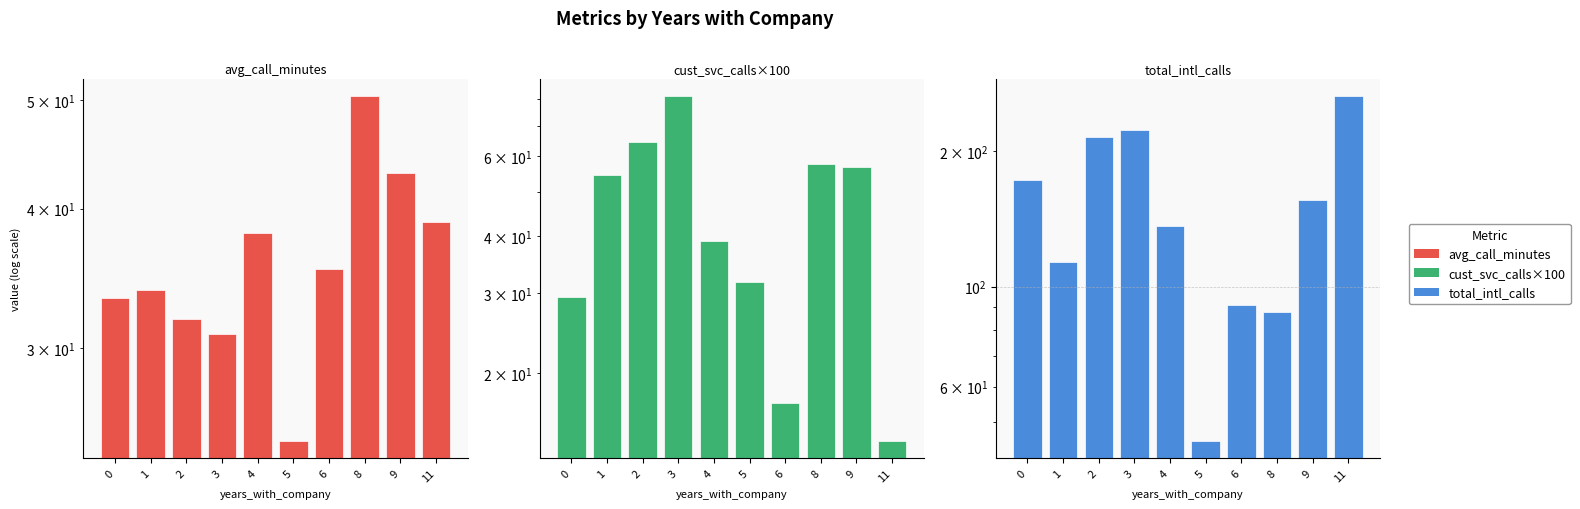

Is it true that cust_svc_calls×100 equals 39.0 at 0?

False